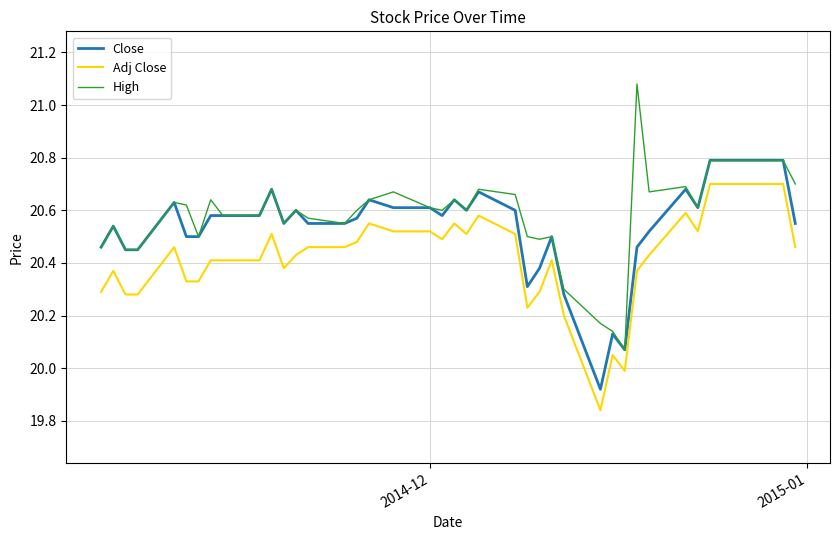

How many values in the Adj Close series exceed 20?

38